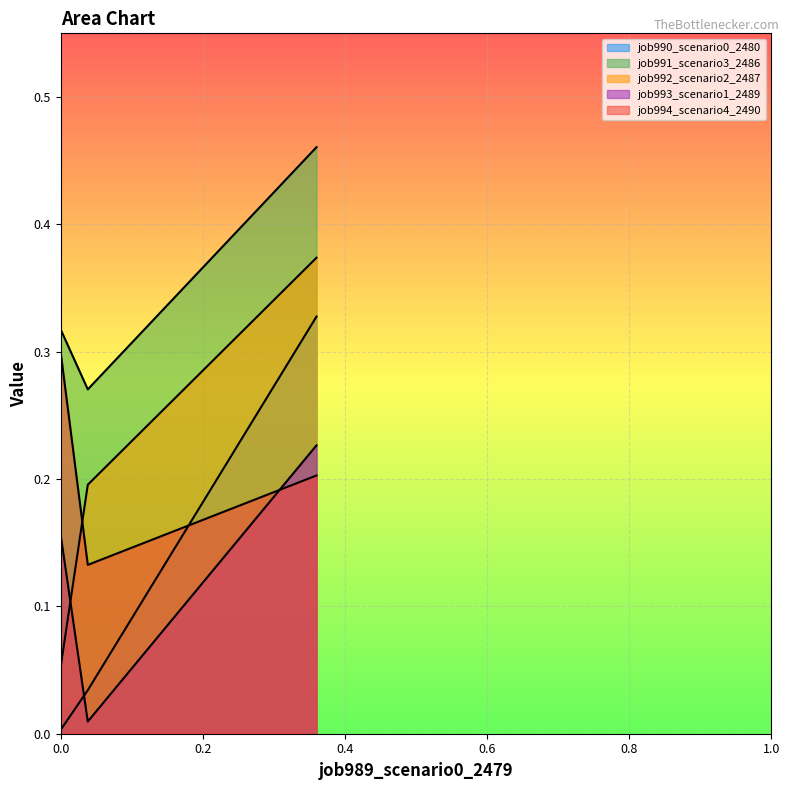

The value of job992_scenario2_2487 at 0.0 is 0.1. True or false?

True